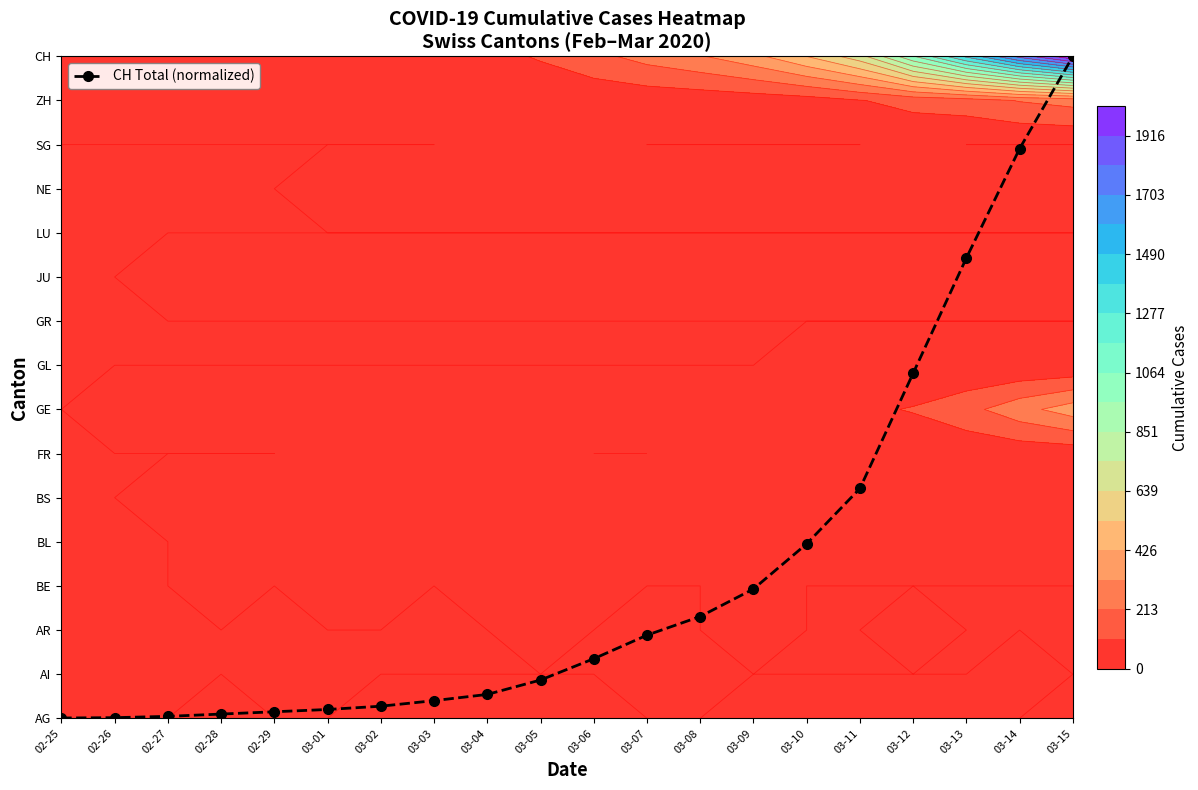

Which label corresponds to the largest value in the chart?

03-15